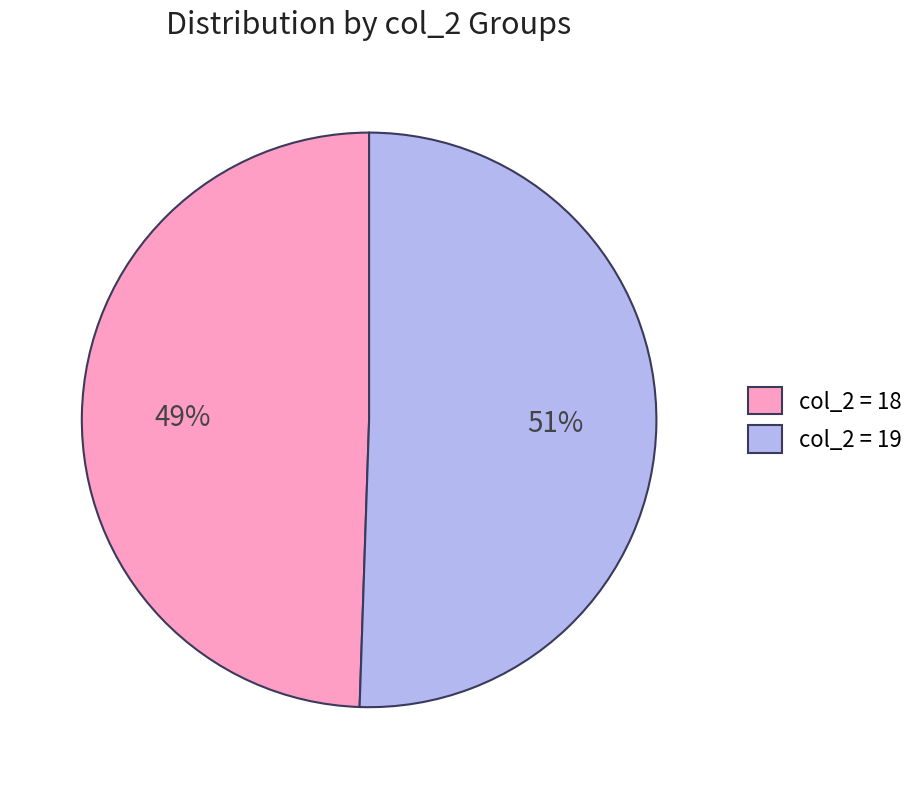

Rank the categories by value from highest to lowest.

col_2 = 19, col_2 = 18